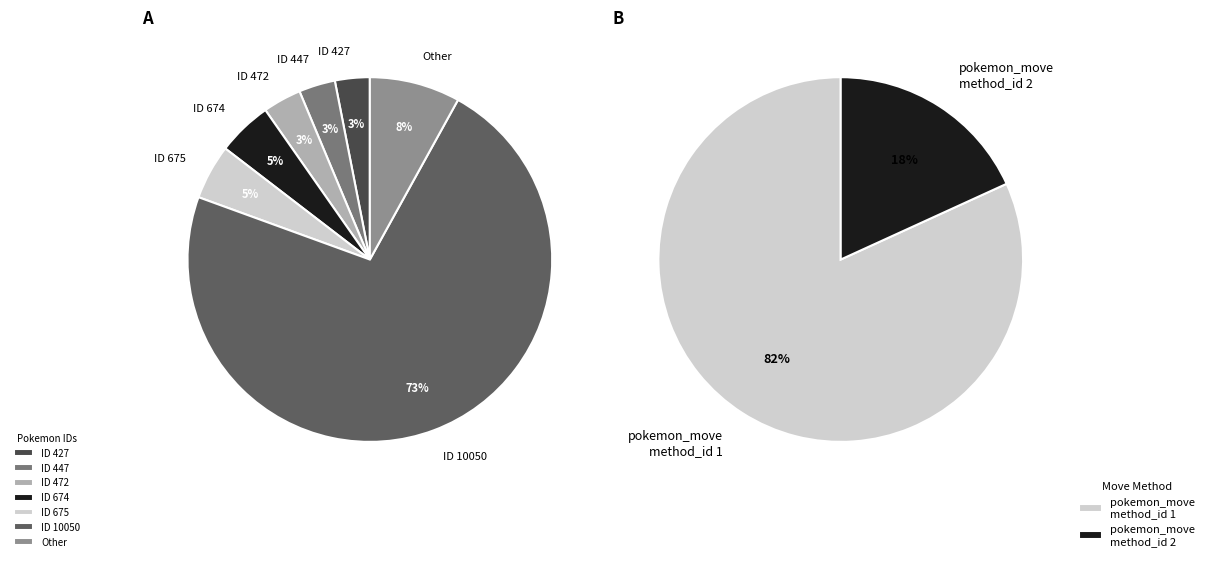

The 675 slice represents 5% of the pie. True or false?

True